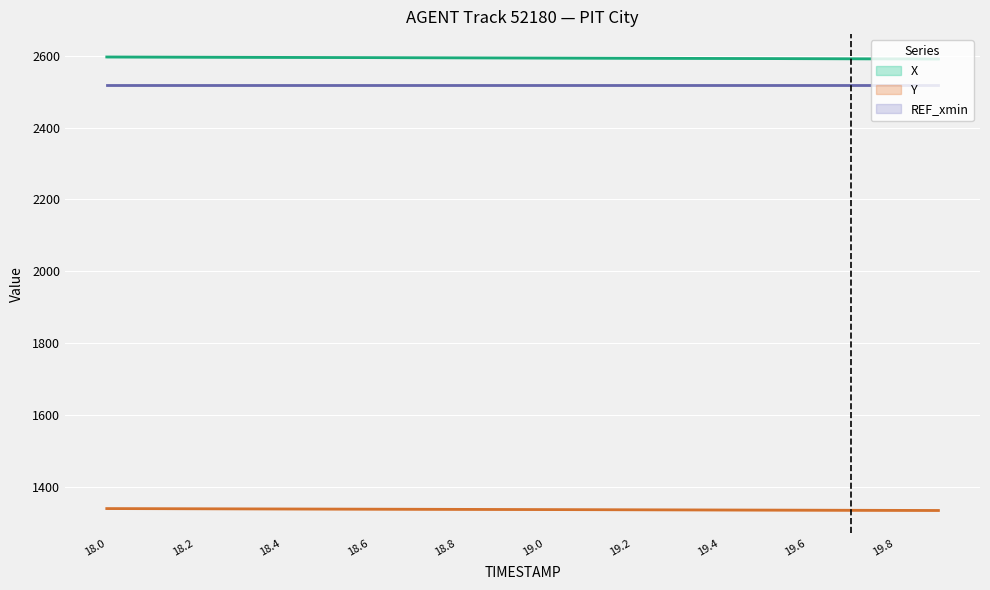

What is the sum of the Y values at 19.0 and 18.7?

2673.3